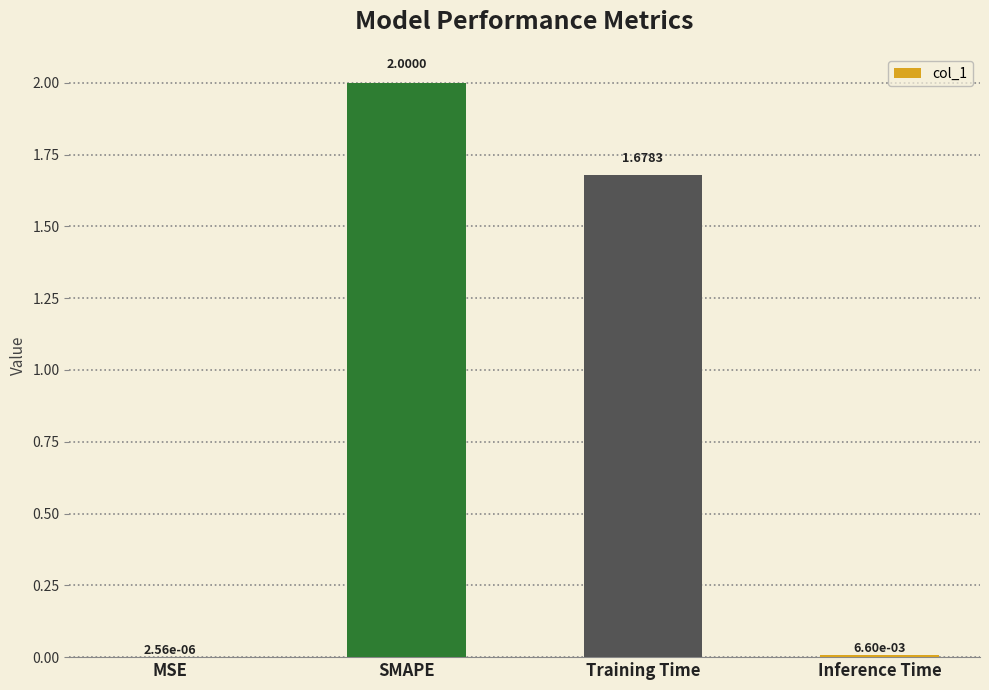

What is the sum of all values?

3.7